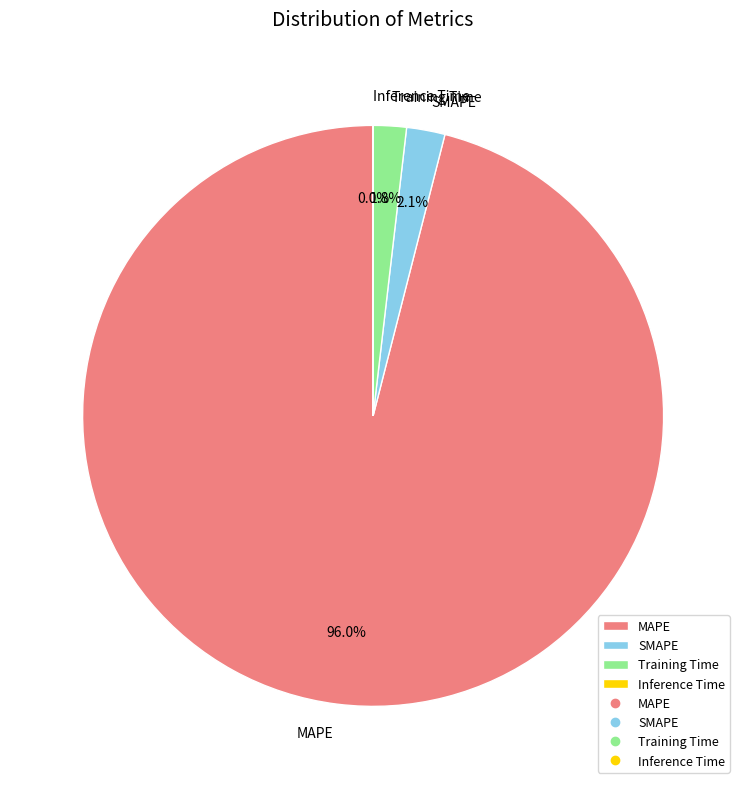

Which slice is the largest?

MAPE